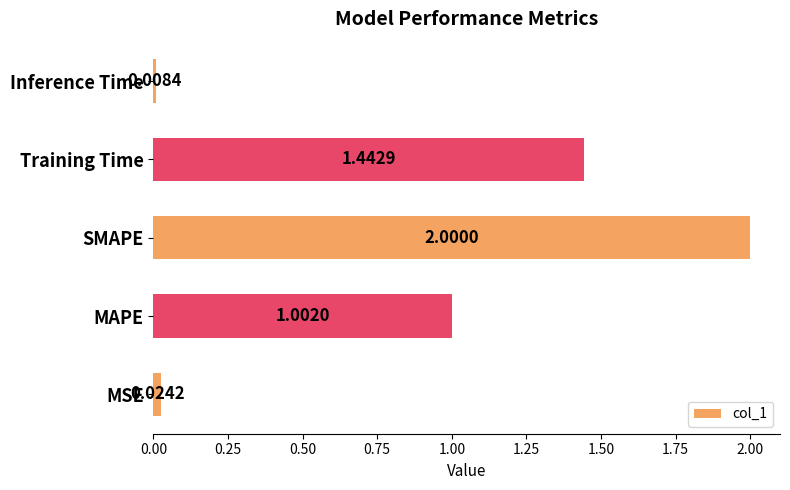

Between Training Time and Inference Time, which is larger?

Training Time